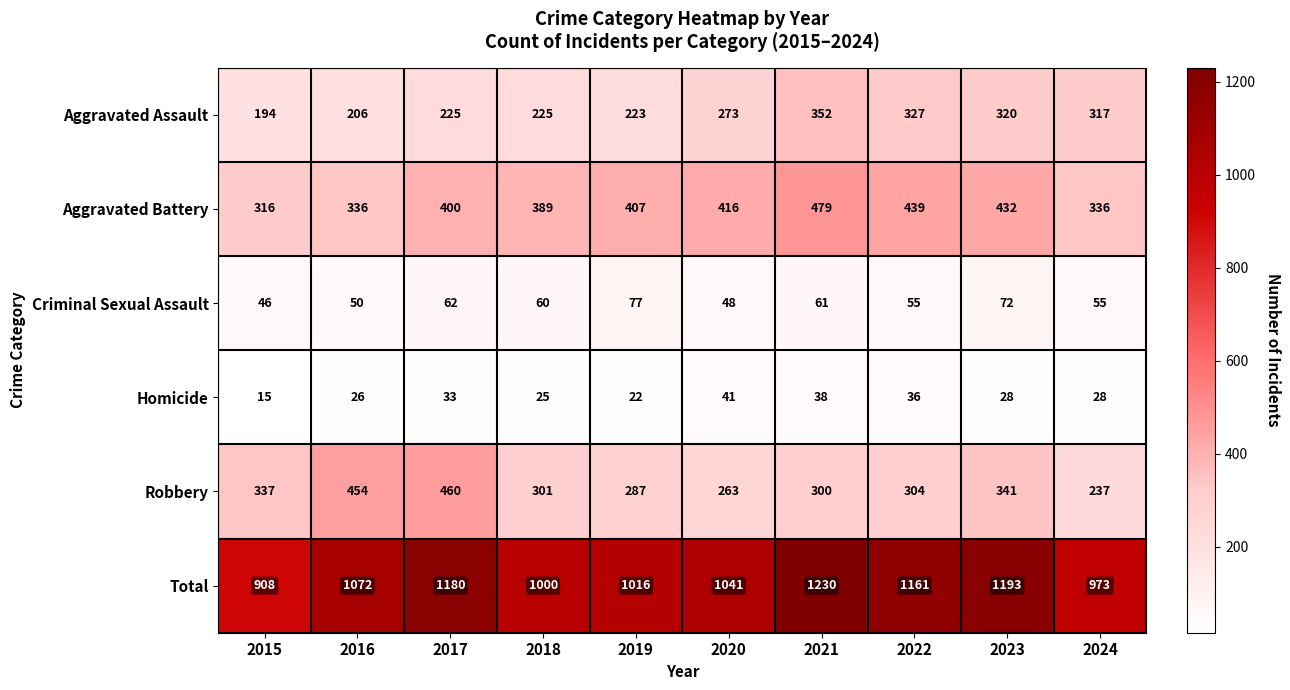

What is the sum of the Aggravated Battery values at 2020 and 2023?

848